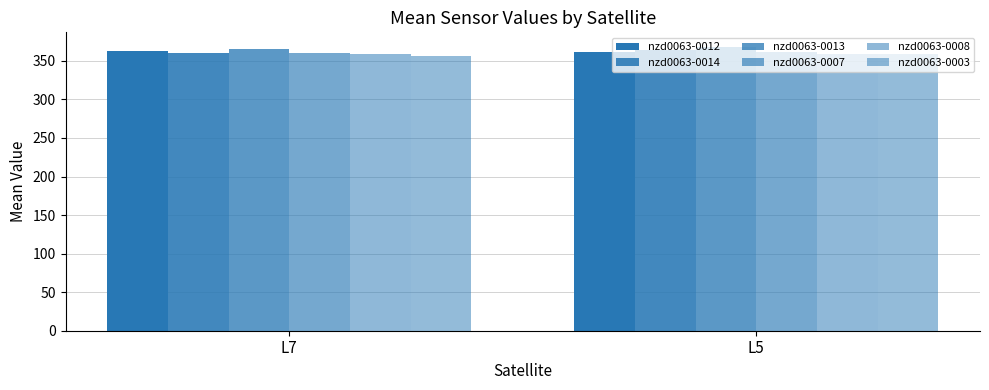

At which category does the chart reach its minimum across all series?

L7